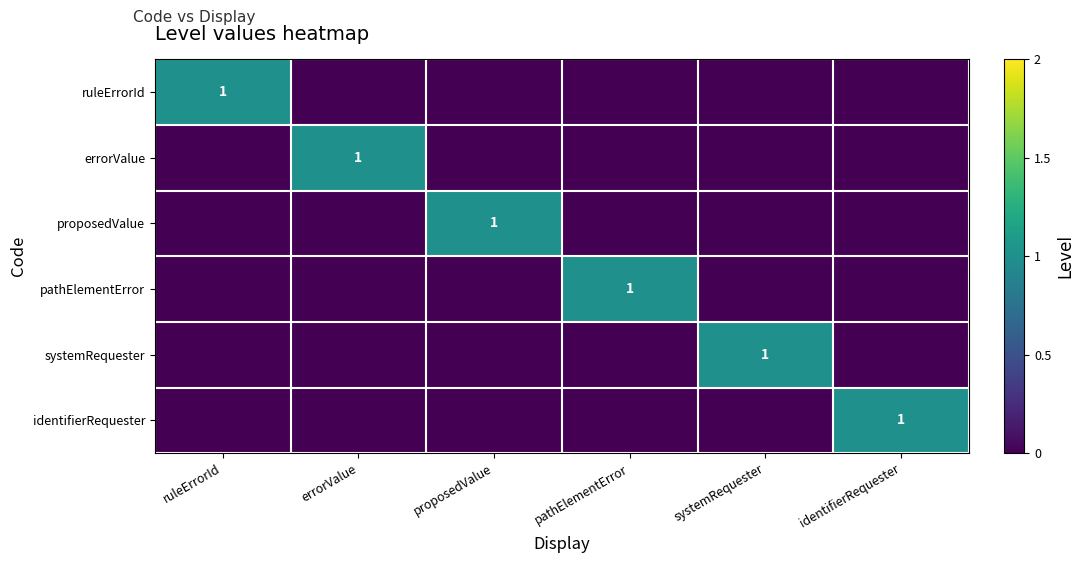

True or false: systemRequester has a value of 2 at systemRequester.

False